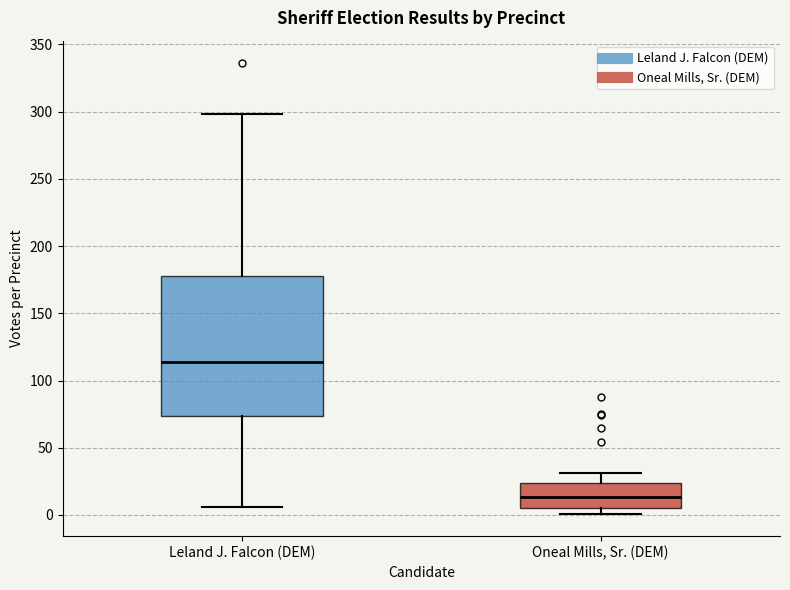

Which box is the tallest, from its lower edge to its upper edge?

Leland J. Falcon (DEM)